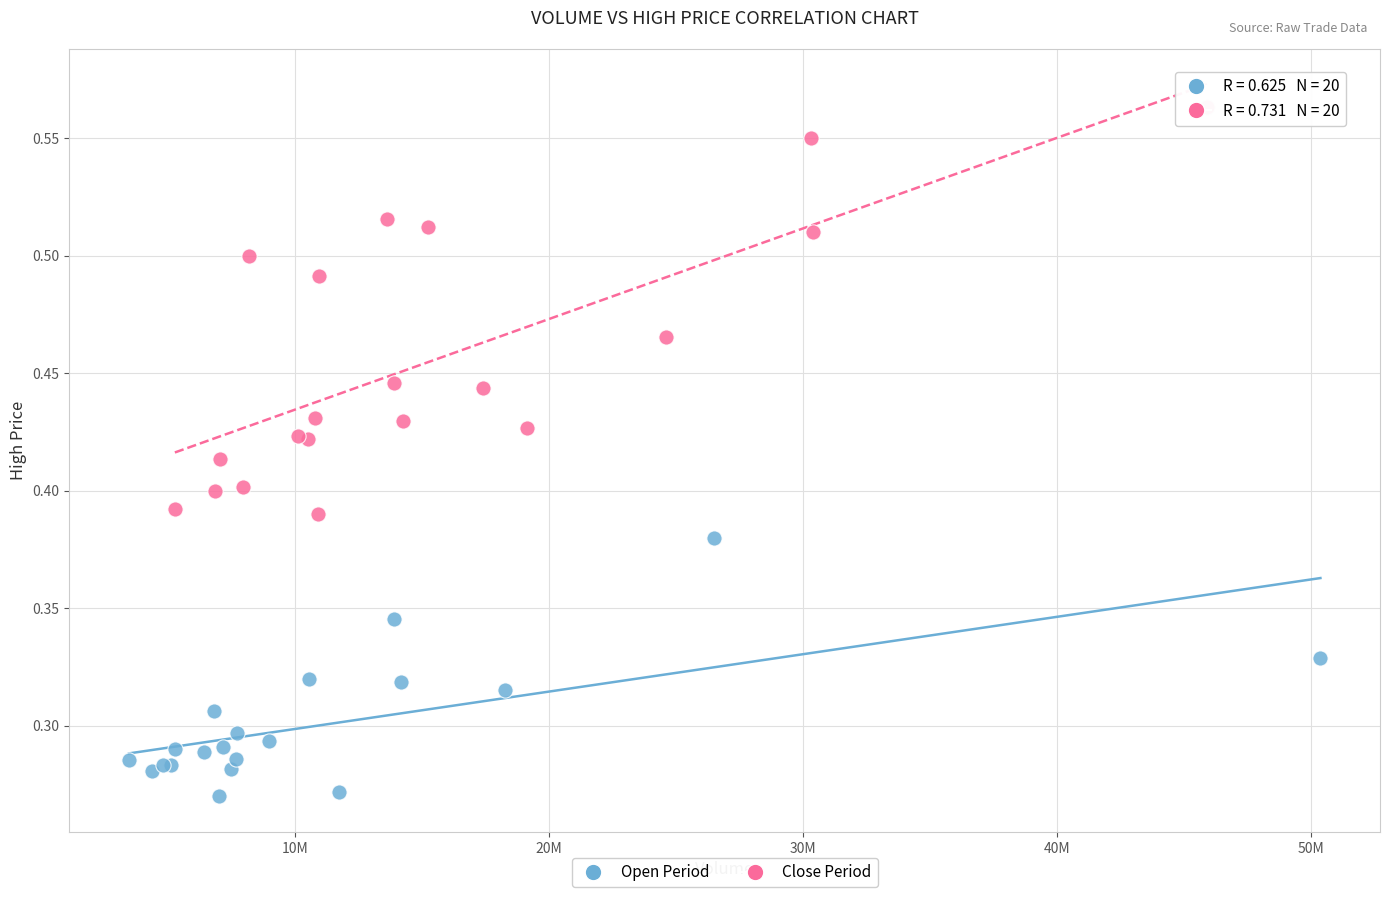

Which series contains the lowest Y value?

Open Period